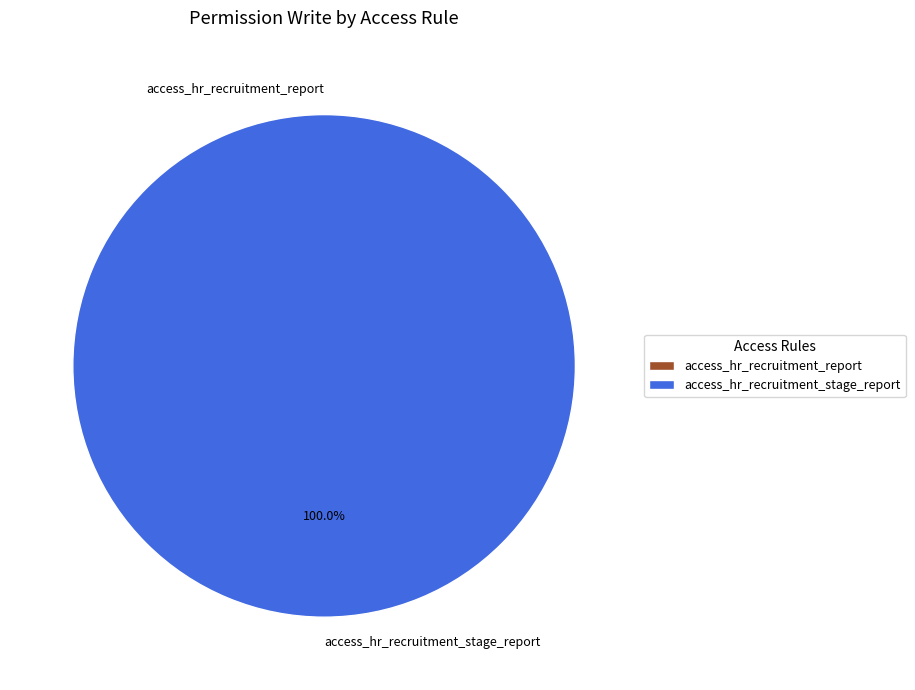

To the nearest percent, what portion does access_hr_recruitment_stage_report represent?

100%